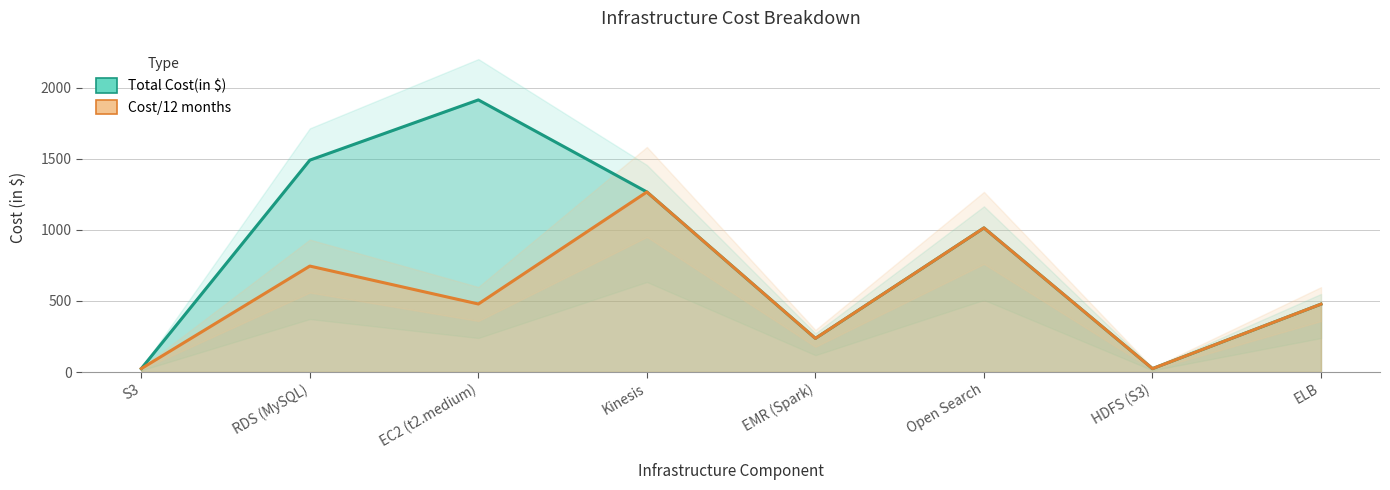

What is the total value across all series at RDS (MySQL)?

2235.2